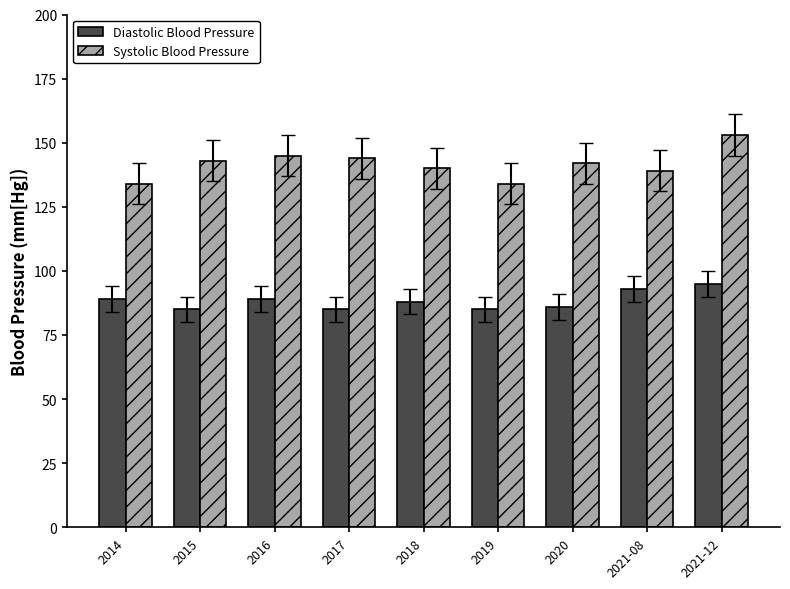

What is the value of the Diastolic Blood Pressure bar at the 3rd from the left?

89